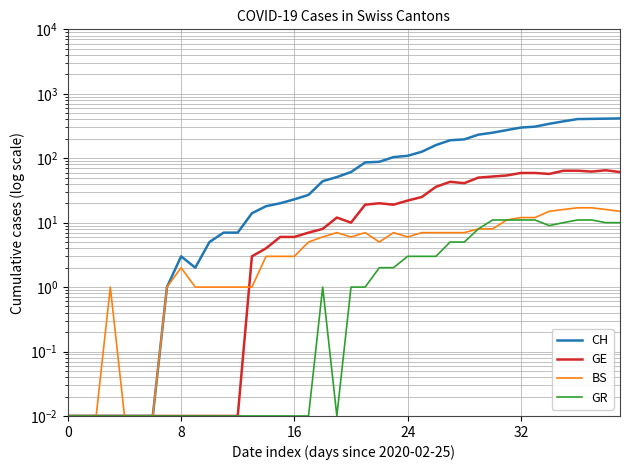

What is the spread (max minus min) of values at 29?

224.0